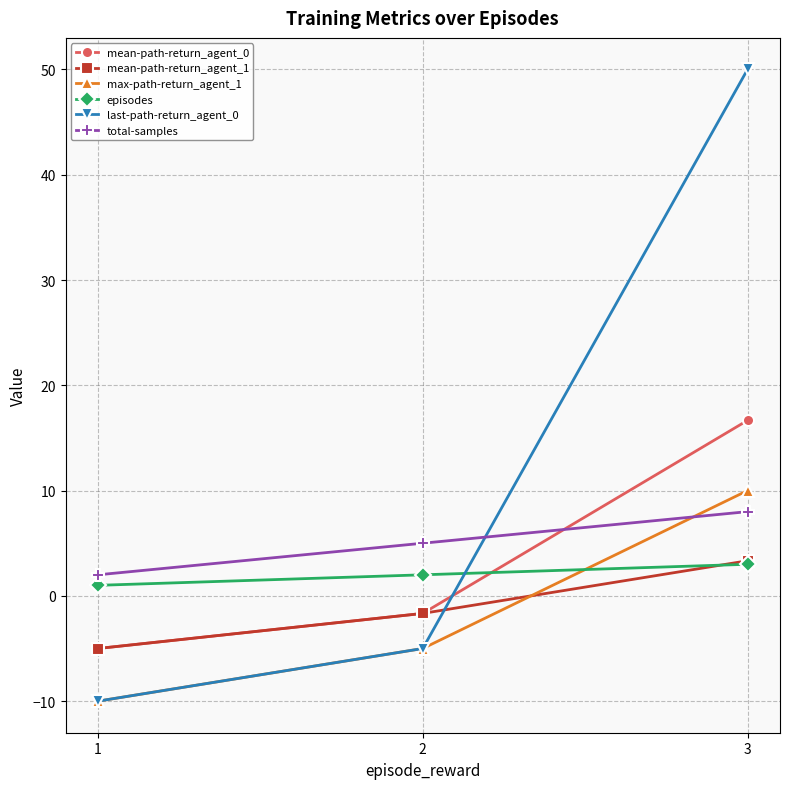

What is the difference between the maximum and minimum values in the max-path-return_agent_1 series?

20.0